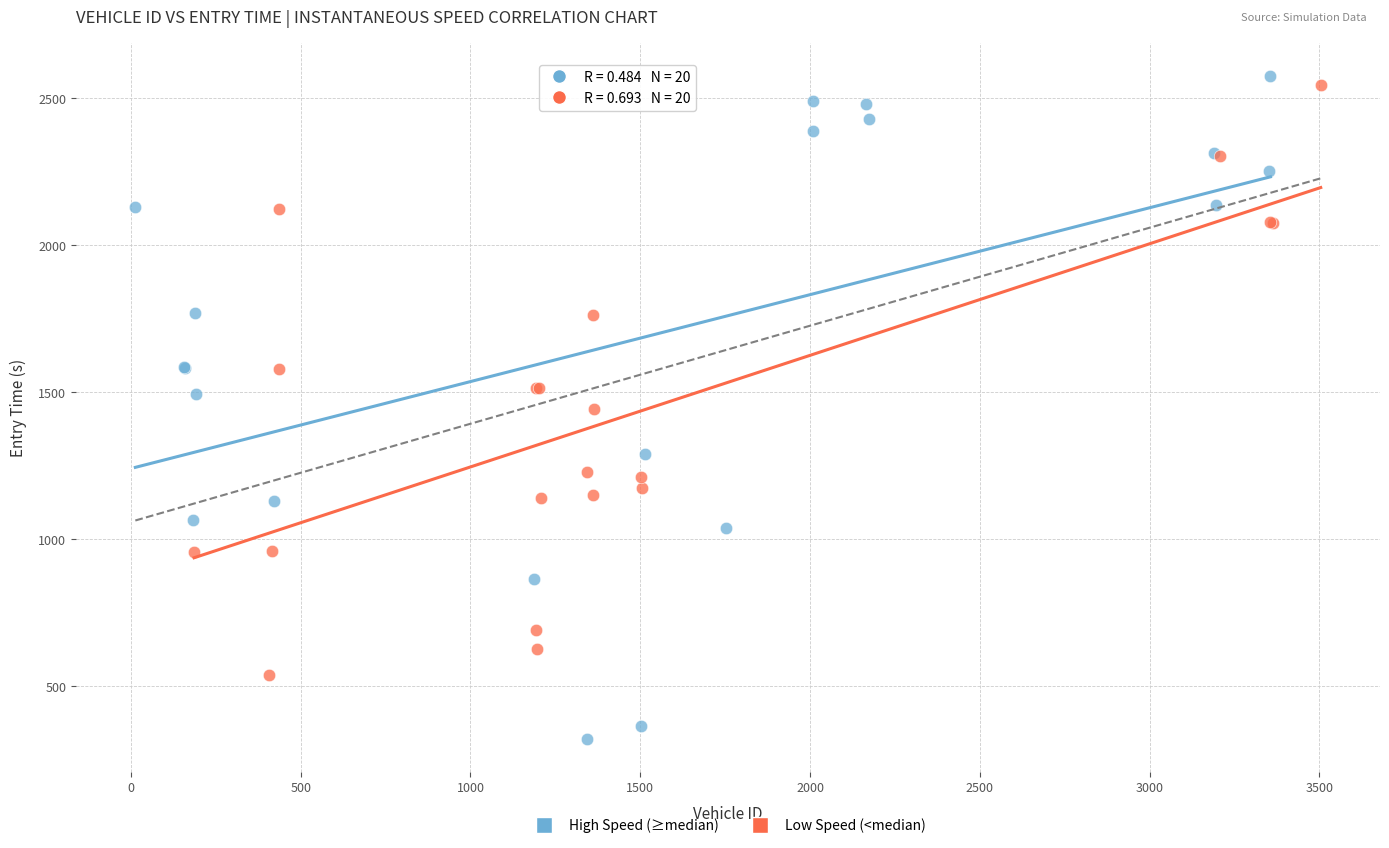

Which series has the largest Y range (max minus min)?

High Speed (≥median)